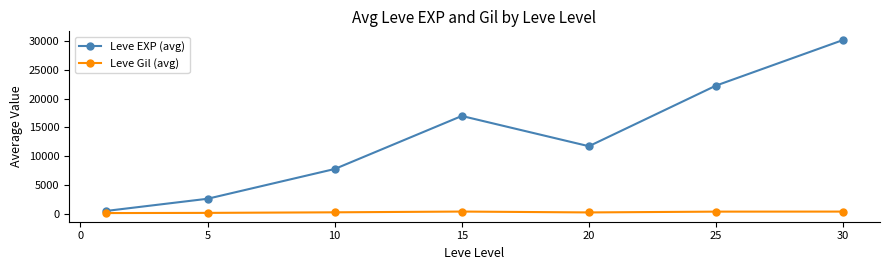

What is the sum of all Leve Gil (avg) values?

1835